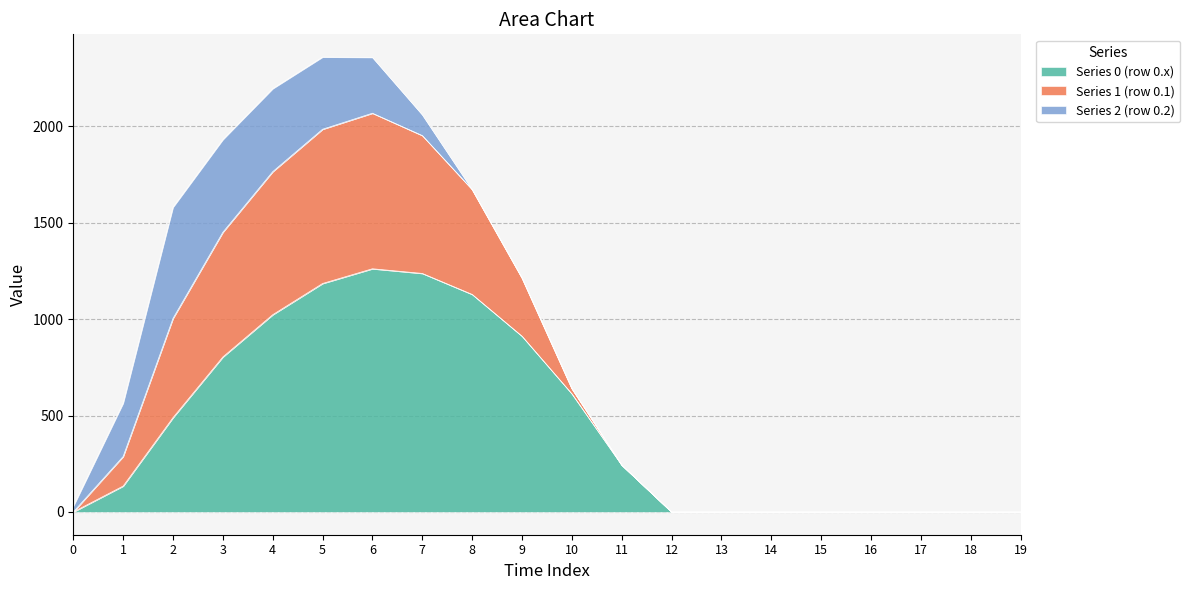

The value of Series 0 (row 0.x) at 9 is 911.8. True or false?

True